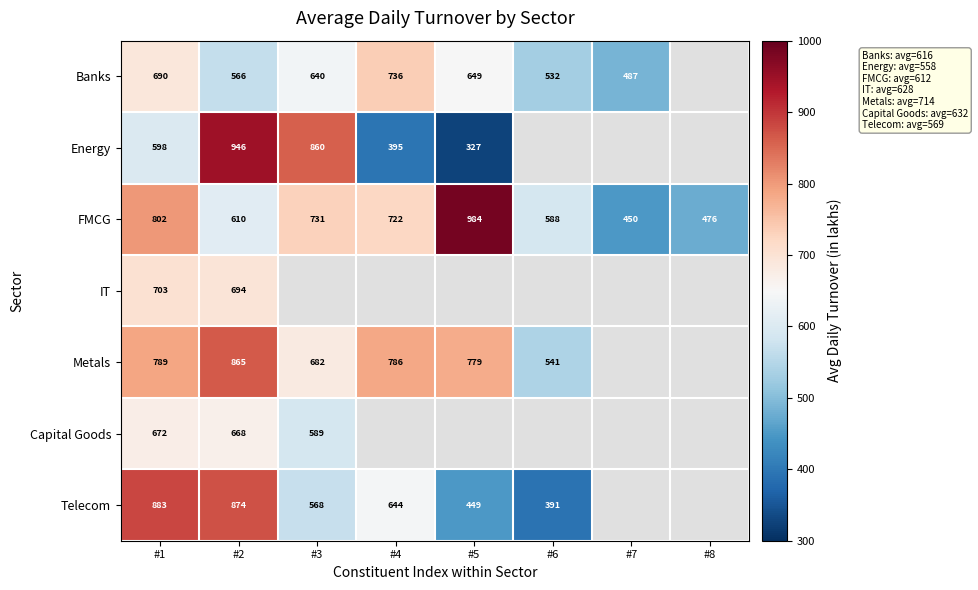

What is the average value of the FMCG series?

670